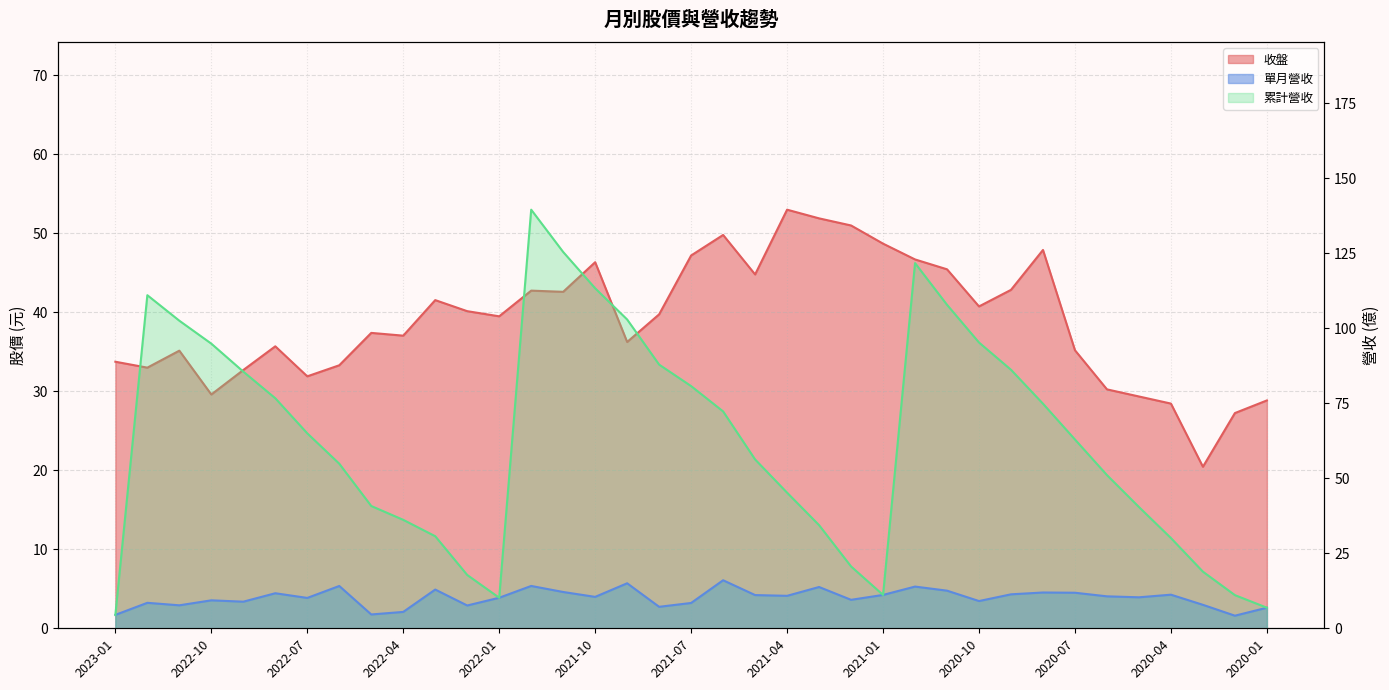

True or false: 累計營收 has a value of 111.0 at 2022-12.

True